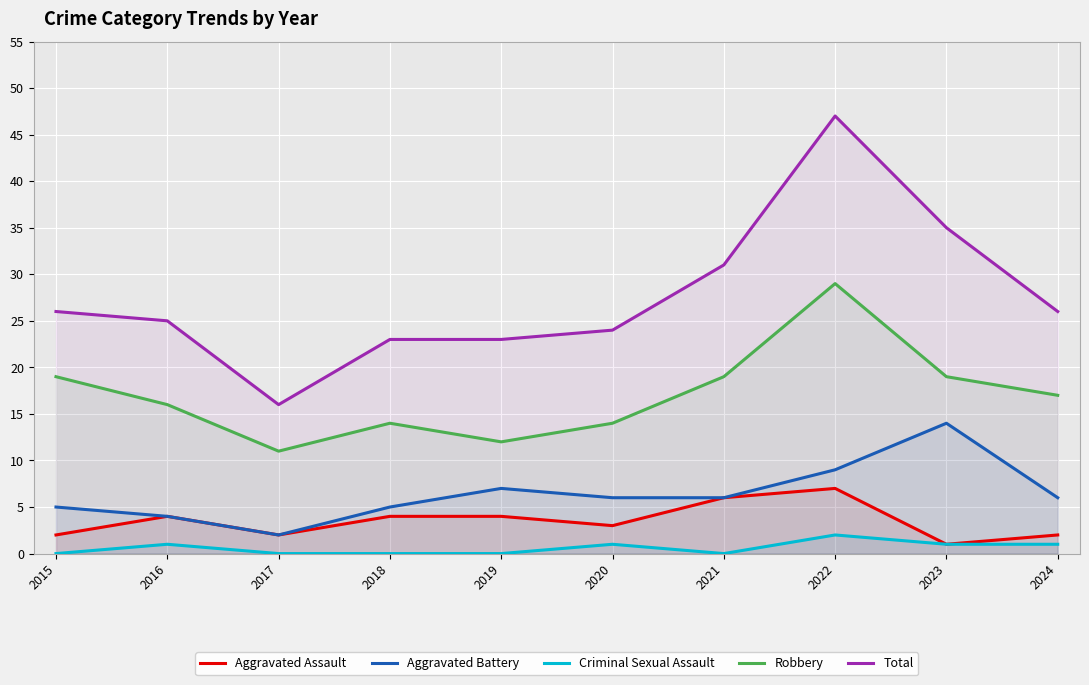

At how many categories does at least one series exceed 31?

2